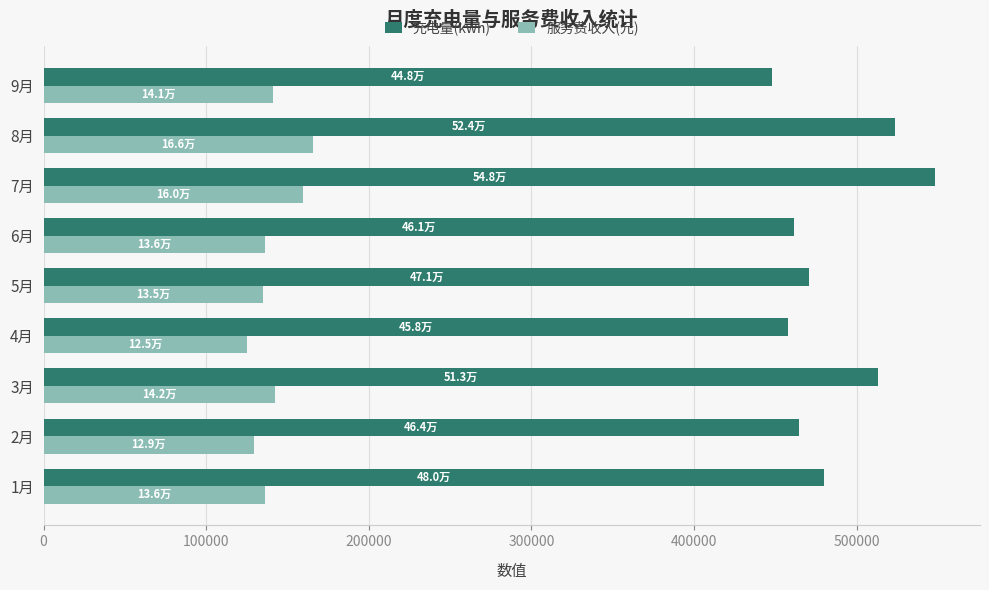

At how many categories does at least one series exceed 489376?

3